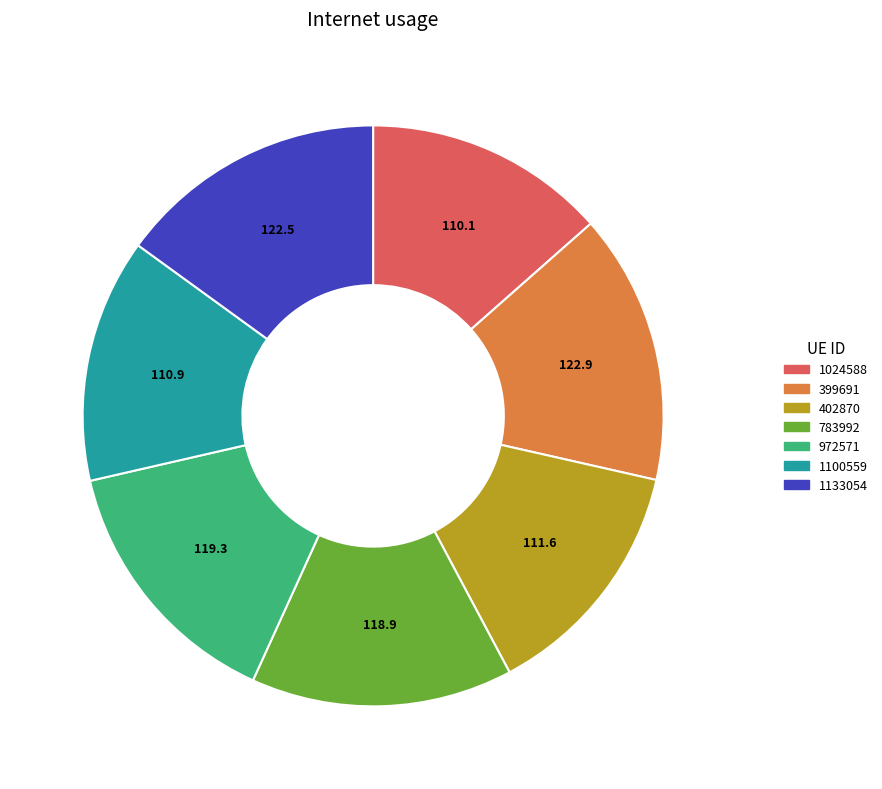

Is it true that 1100559 is 26% of the pie?

False